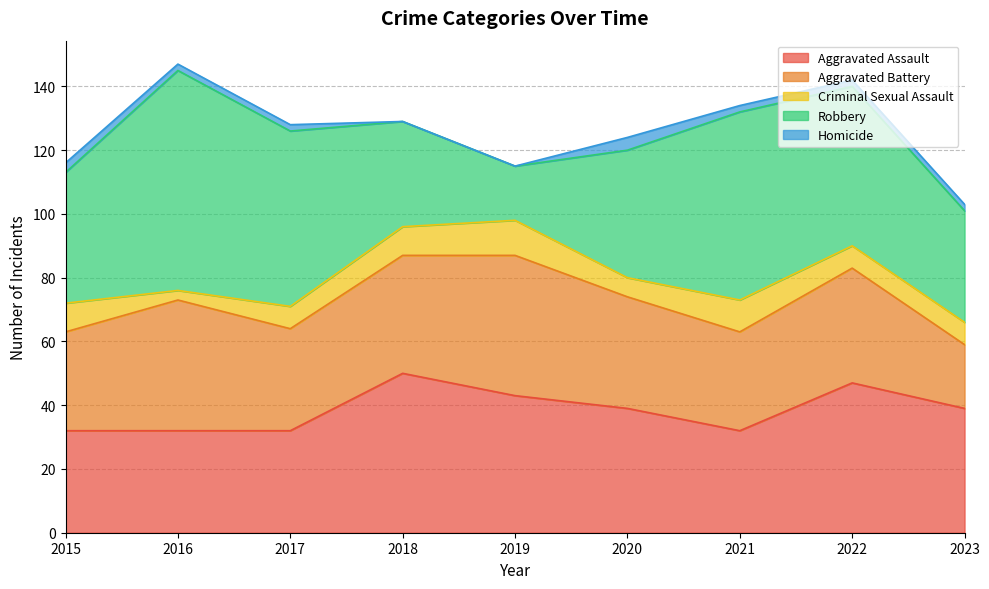

True or false: Aggravated Battery has more than 2 interior local peaks.

True